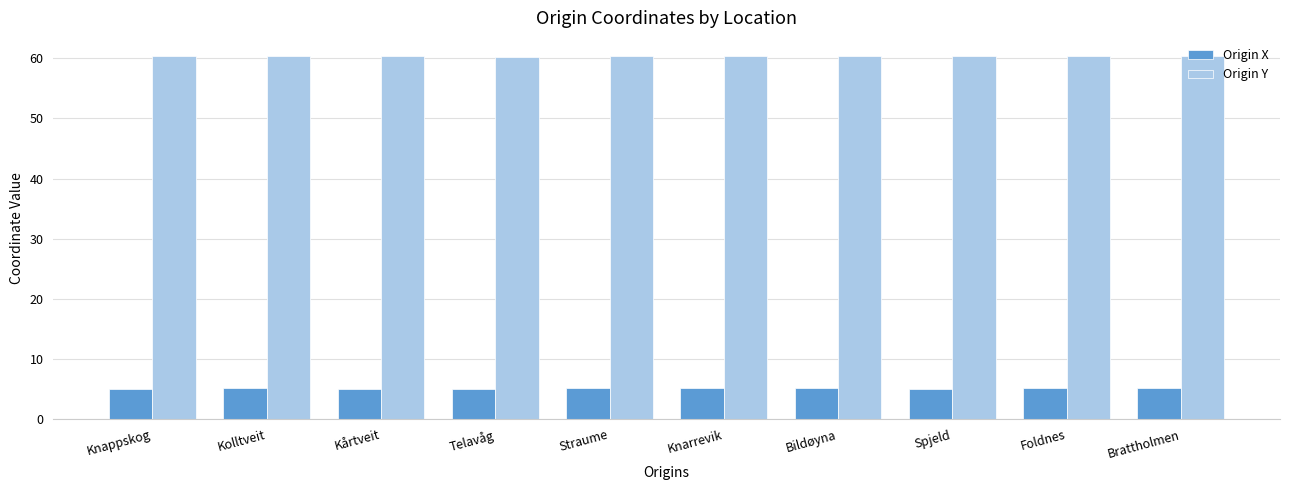

Which series has the largest total across all categories?

Origin Y